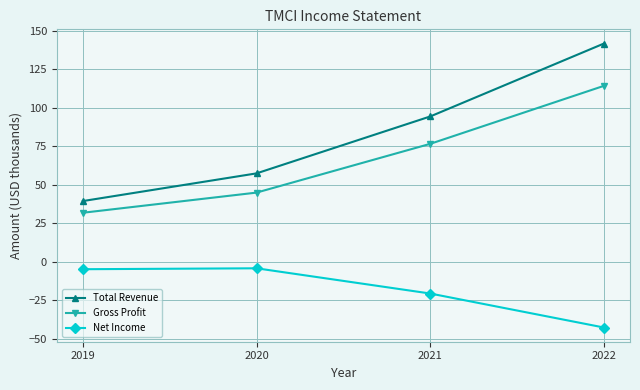

Which series has the largest total across all categories?

Total Revenue